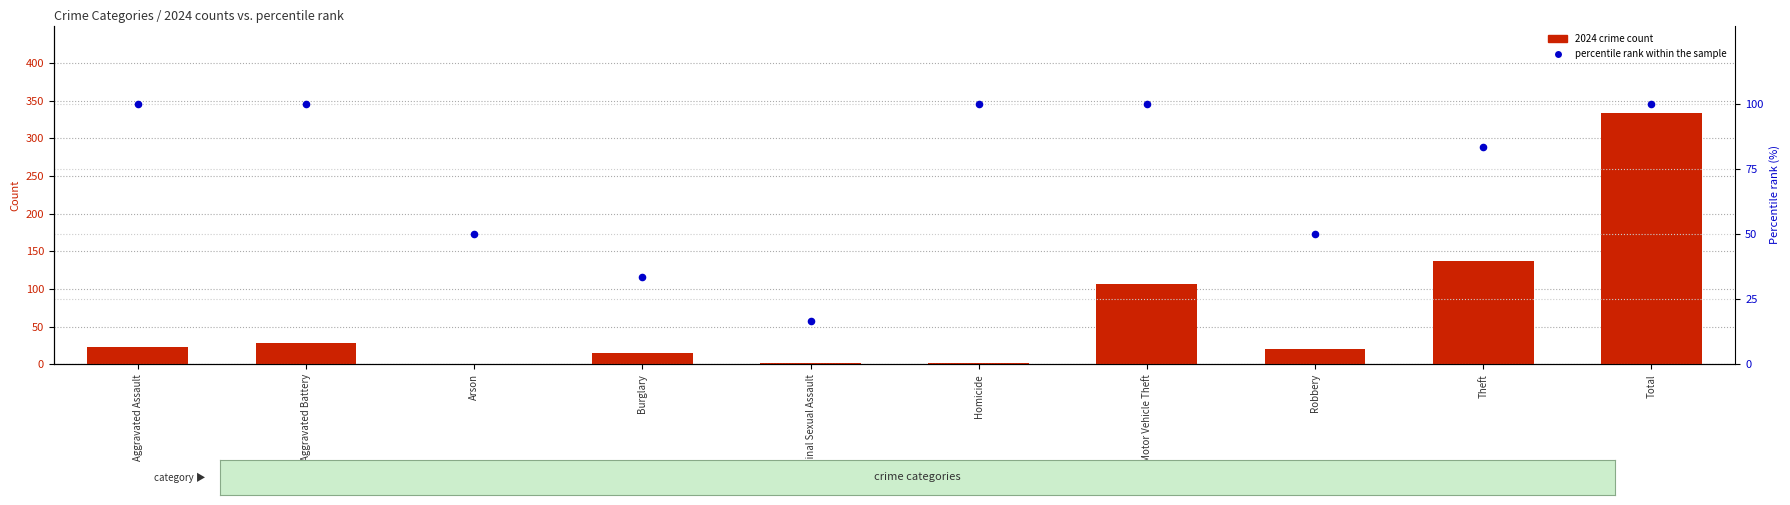

What are all the series names shown in the legend?

2024 crime count, percentile rank within the sample